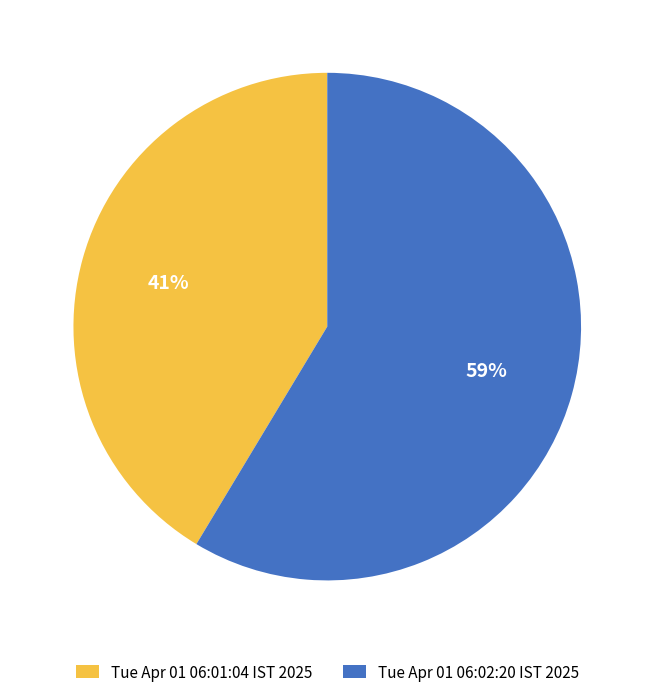

Do Tue Apr 01 06:02:20 IST 2025 and Tue Apr 01 06:01:04 IST 2025 together represent more than half of the pie?

Yes